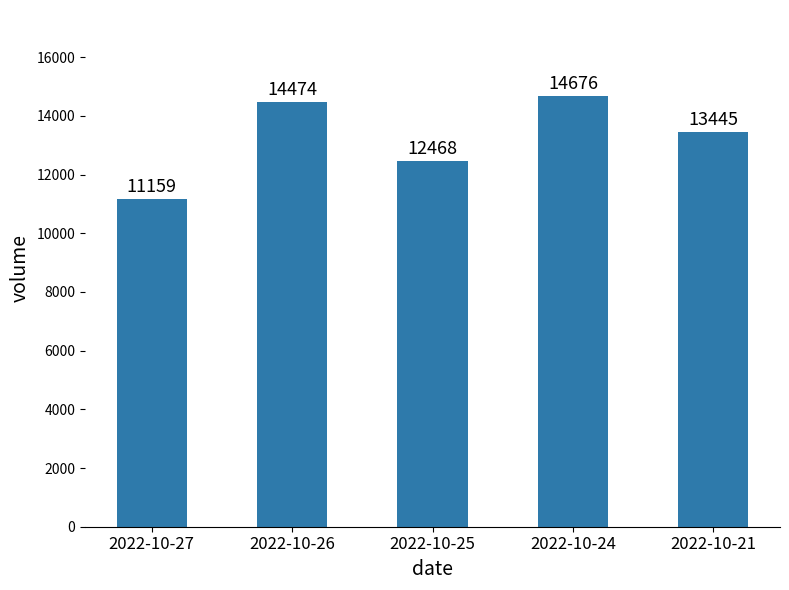

True or false: the data shows 22050 at 2022-10-21.

False